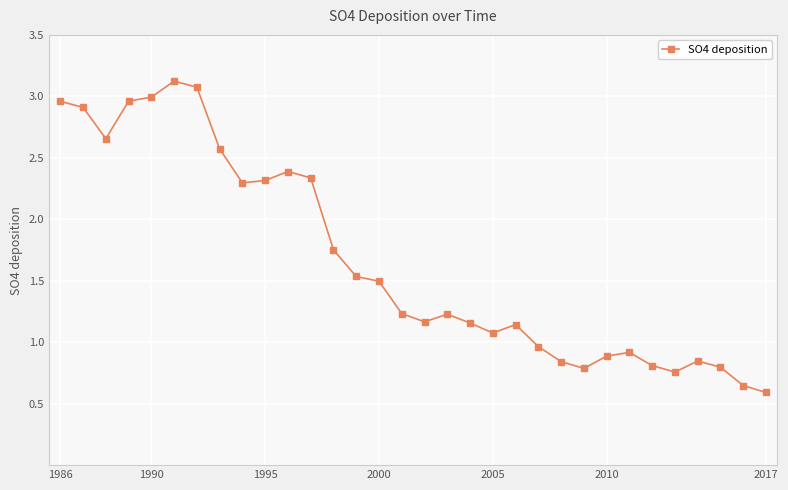

What is the value of the 8th point from the left?

2.6